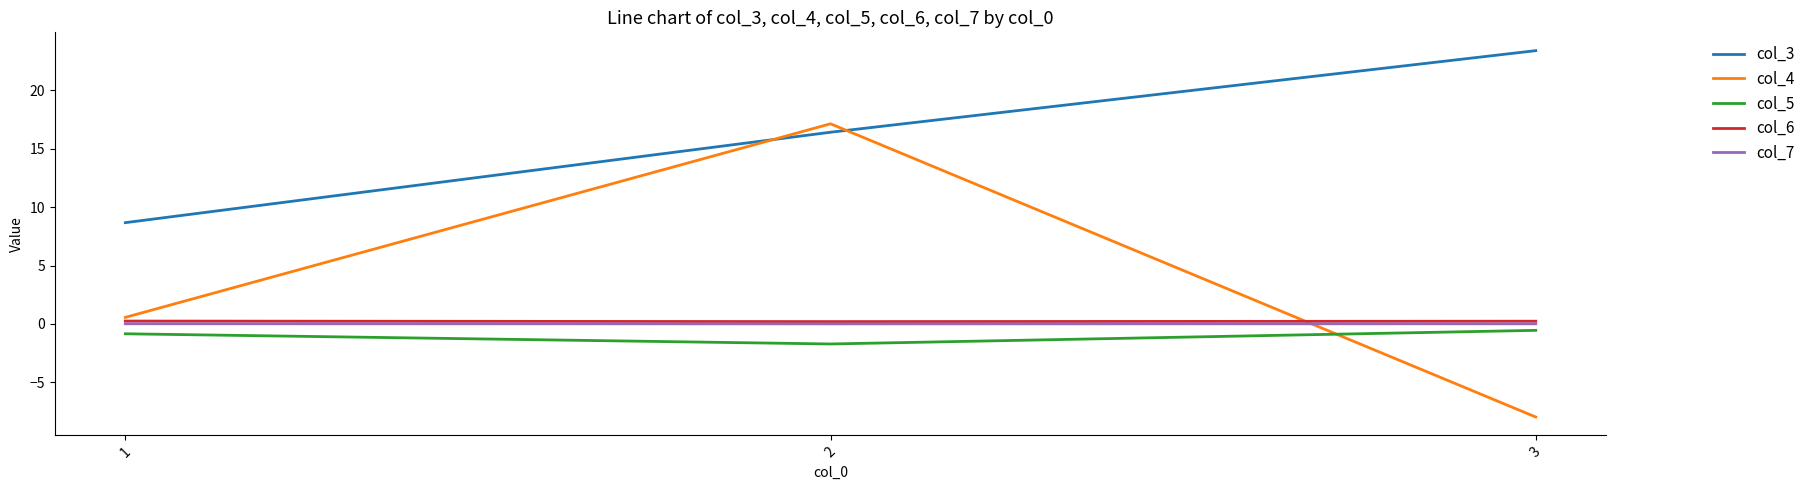

Is it true that col_4 equals -2.1 at 3?

False